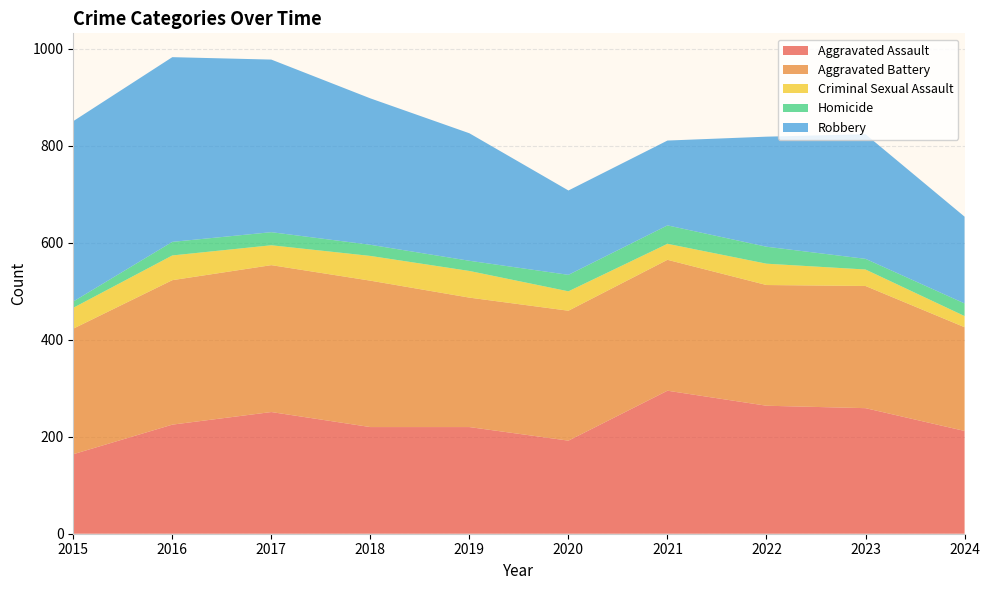

Reading left to right, transcribe all the data shown in this chart.

Aggravated Assault: 164	225	251	220	220	192	295	264	259	212
Aggravated Battery: 259	298	303	302	267	268	270	249	252	214
Criminal Sexual Assault: 43	51	41	51	55	40	33	44	34	23
Homicide: 13	28	27	23	21	34	38	35	22	26
Robbery: 372	381	356	302	263	174	175	227	257	179